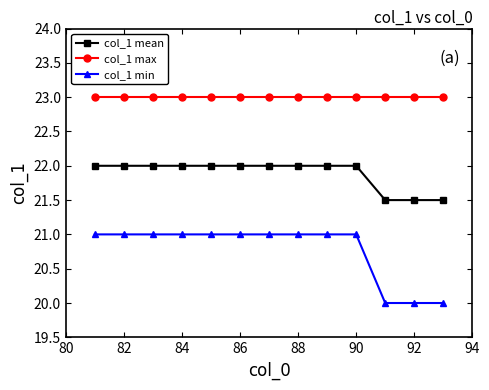

What is the sum of all col_1 max values?

299.0